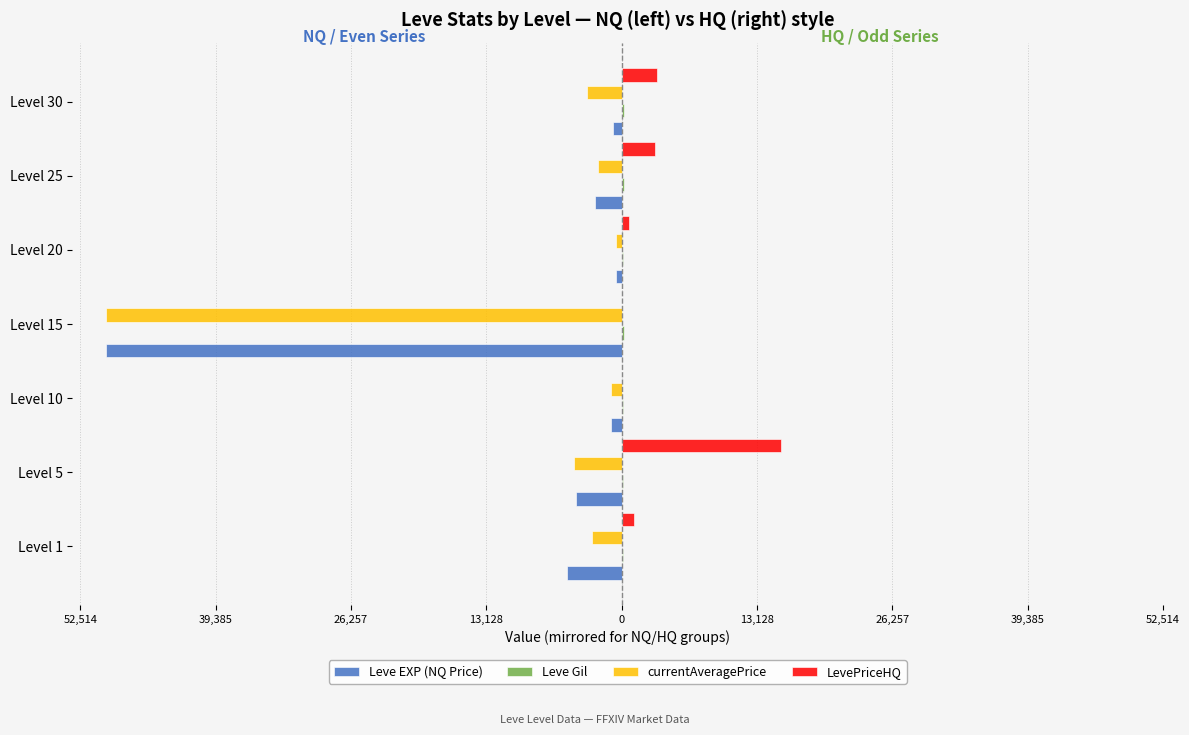

How many data points does each series have?

7